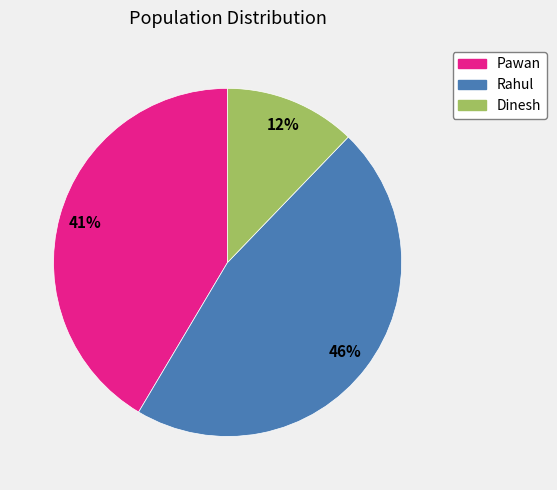

To the nearest percent, what is the average slice percentage?

33%